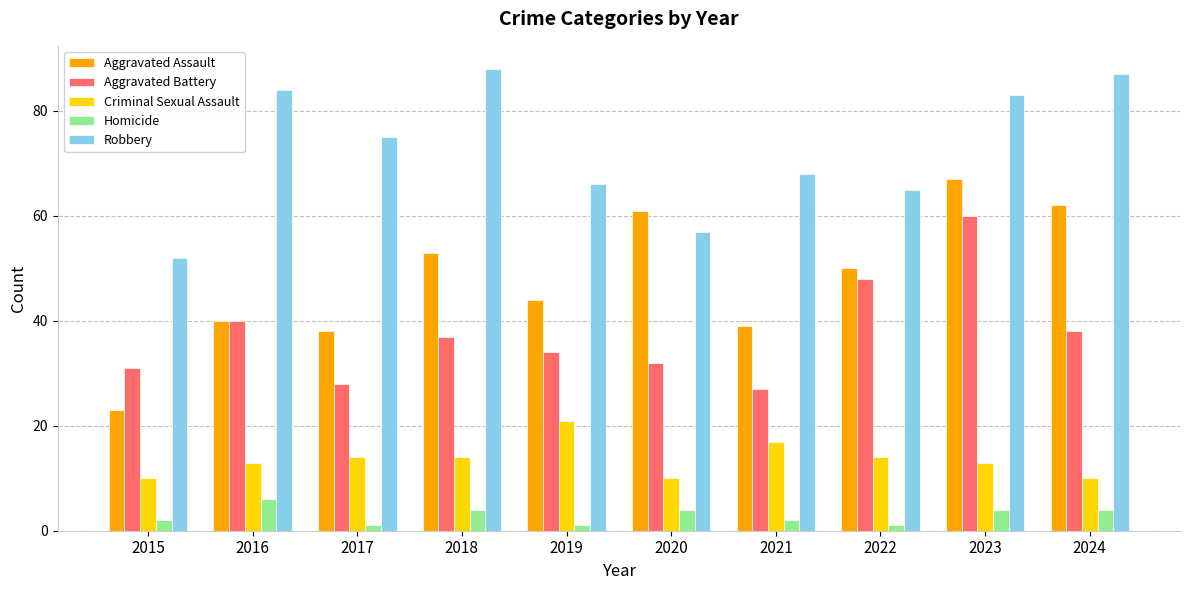

Where does the Aggravated Battery series first go above 37?

2016